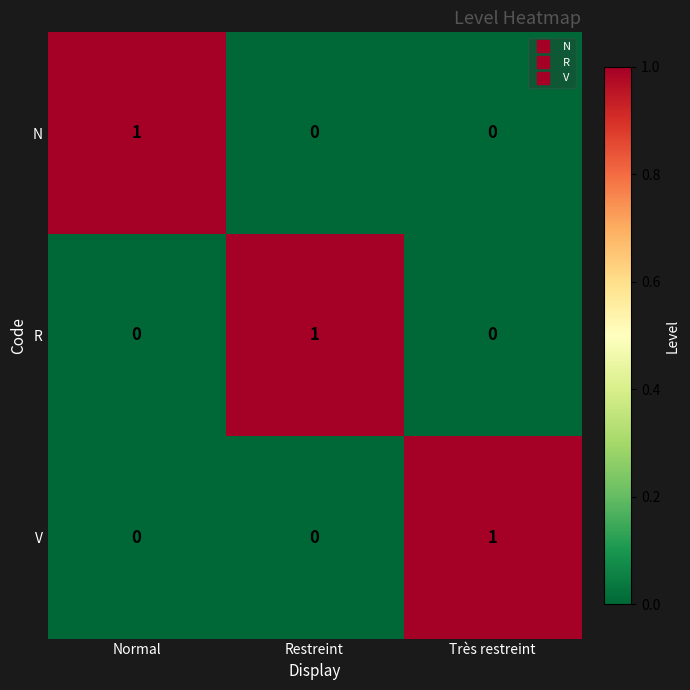

Reading left to right, list all the values displayed in this chart.

N: 1	0	0
R: 0	1	0
V: 0	0	1